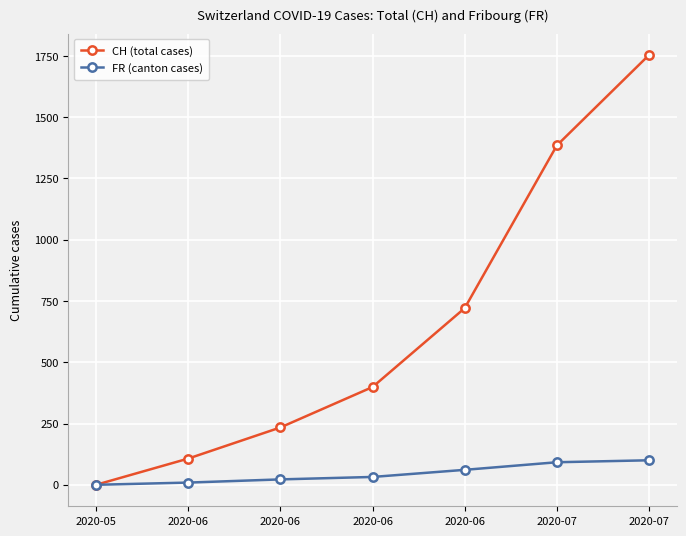

Which series has the largest total across all categories?

CH (total cases)